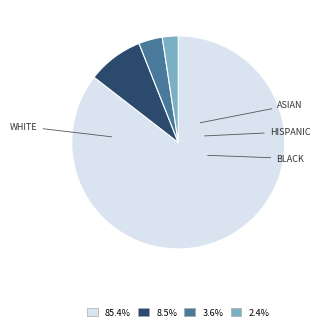

Is there a majority slice in this chart?

Yes